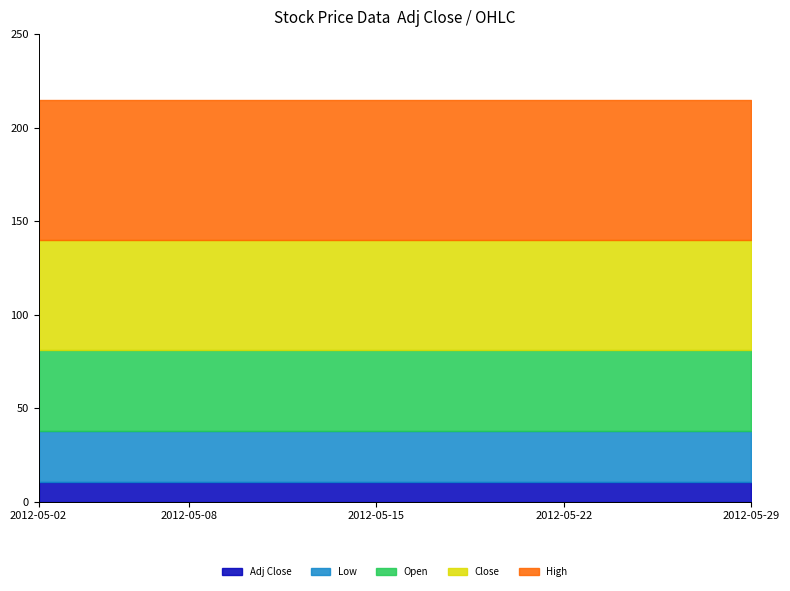

What are all the series names shown in the legend?

Adj Close, Low, Open, Close, High